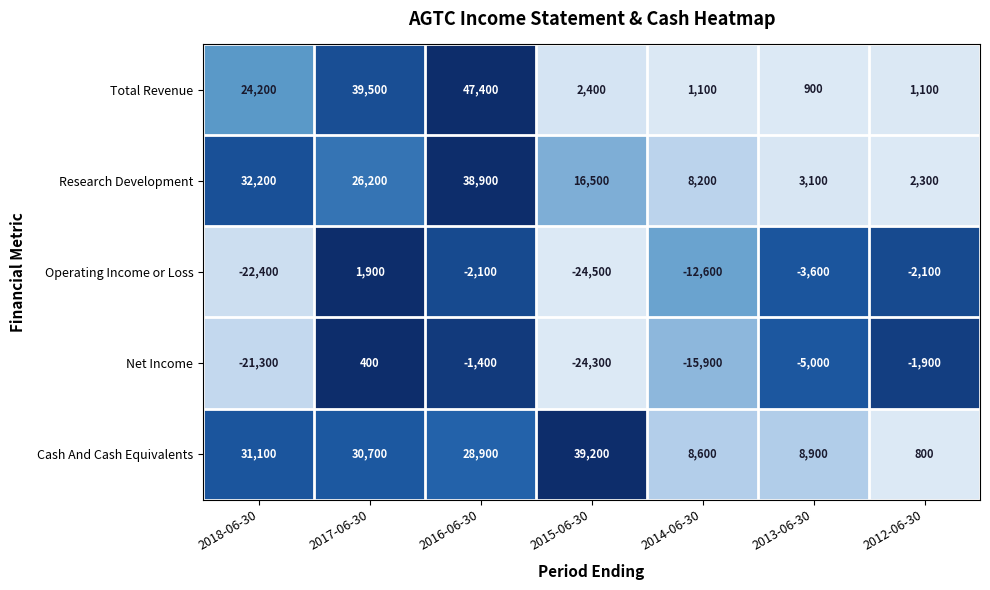

What is the total value across all series at 2014-06-30?

-10600